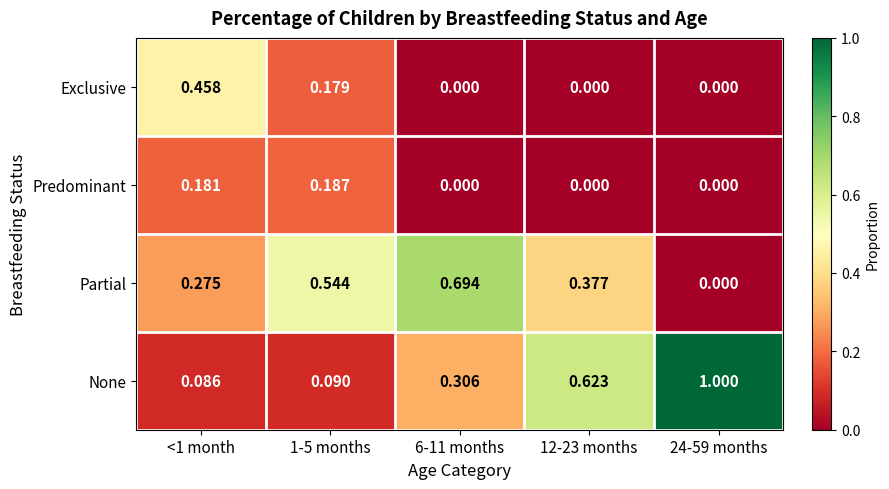

Is the value of Exclusive at 1-5 months greater than the value of Predominant at 24-59 months?

Yes